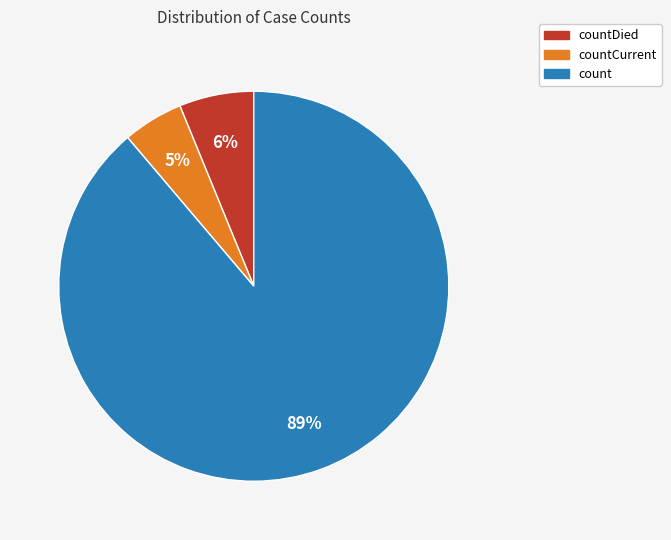

Count the number of slices in the pie.

3